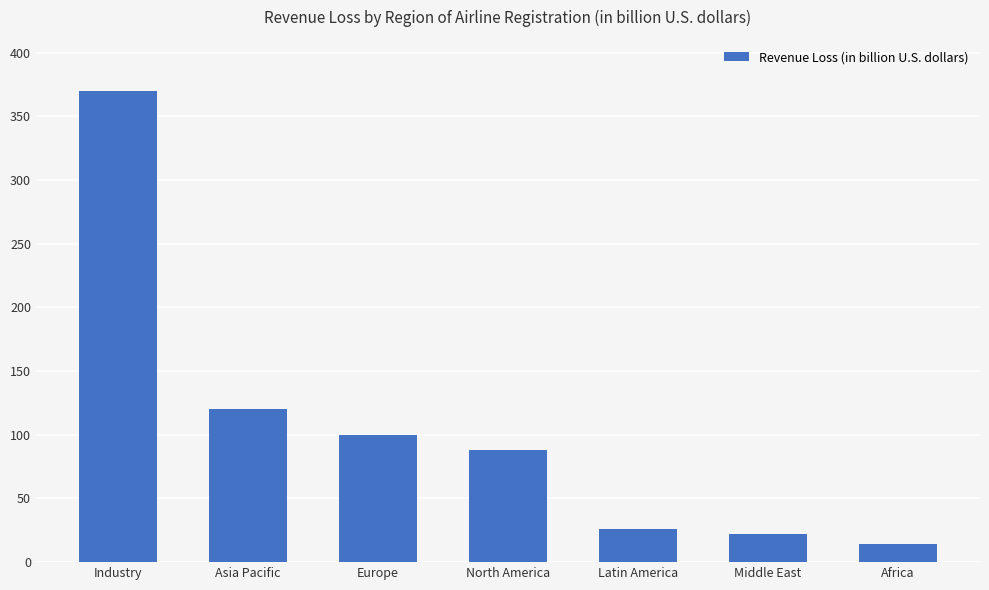

Does the chart contain stacked bars?

No